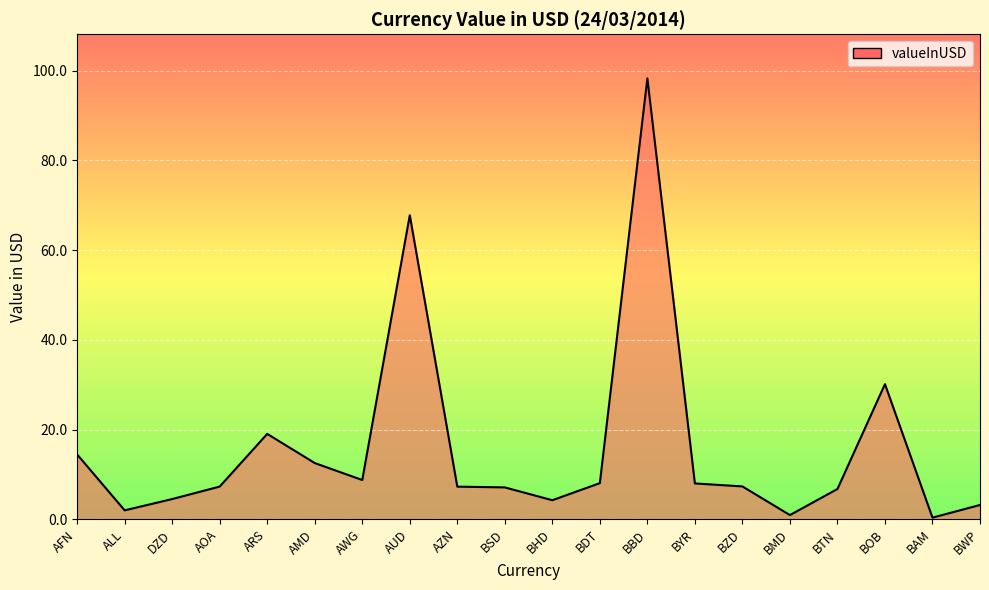

The value at BYR is 14.2. True or false?

False